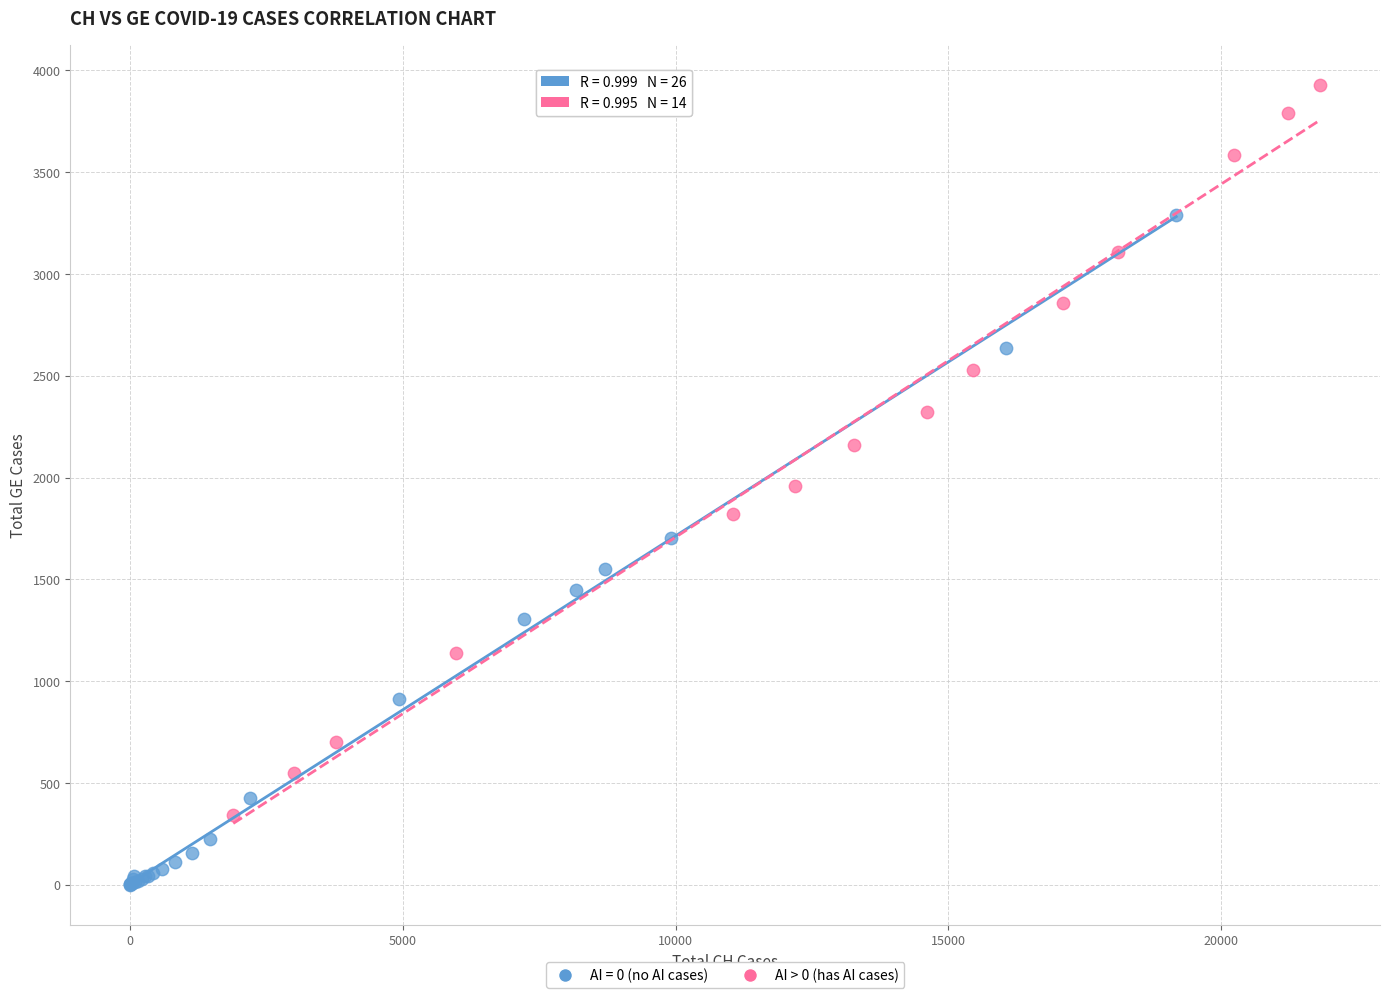

Which series reaches the maximum Y coordinate?

AI > 0 (has AI cases)